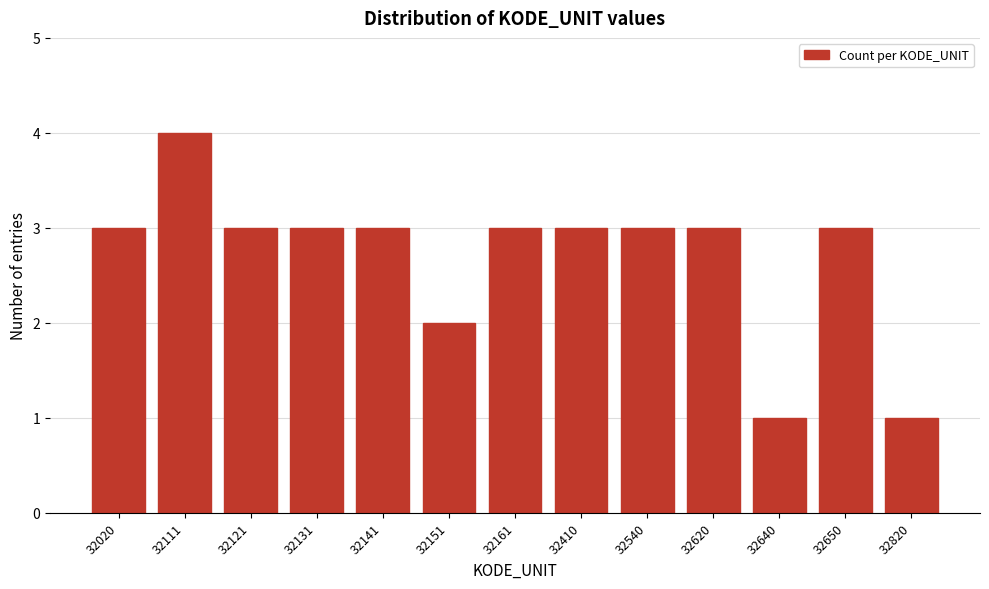

Reading left to right, transcribe all the data shown in this chart.

32020=3	32111=4	32121=3	32131=3	32141=3	32151=2	32161=3	32410=3	32540=3	32620=3	32640=1	32650=3	32820=1